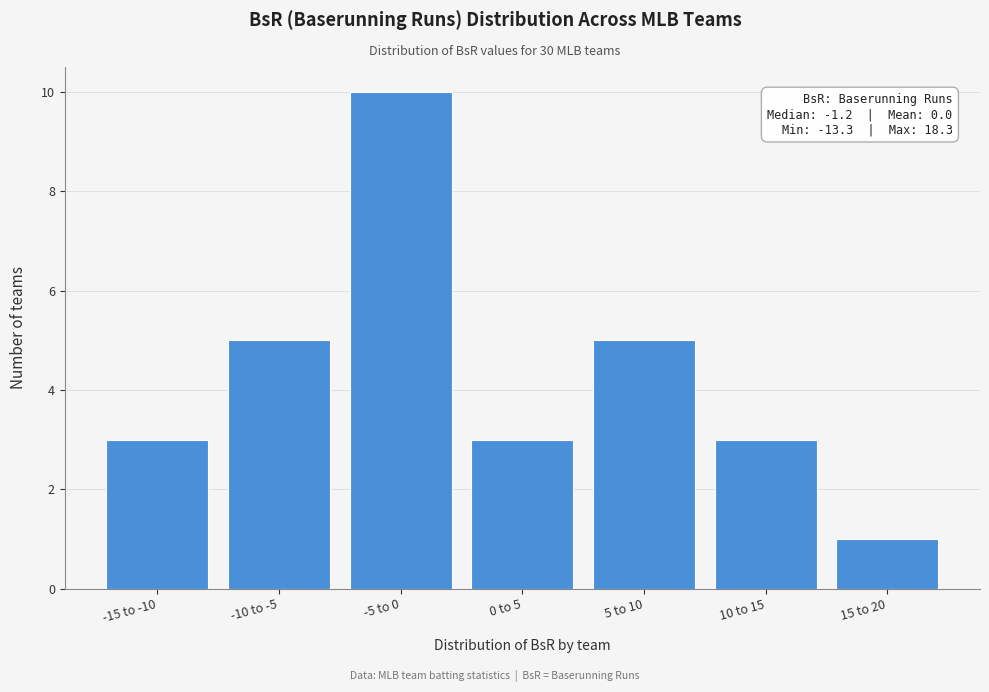

Reading left to right, transcribe all the data shown in this chart.

-15 to -10=3	-10 to -5=5	-5 to 0=10	0 to 5=3	5 to 10=5	10 to 15=3	15 to 20=1